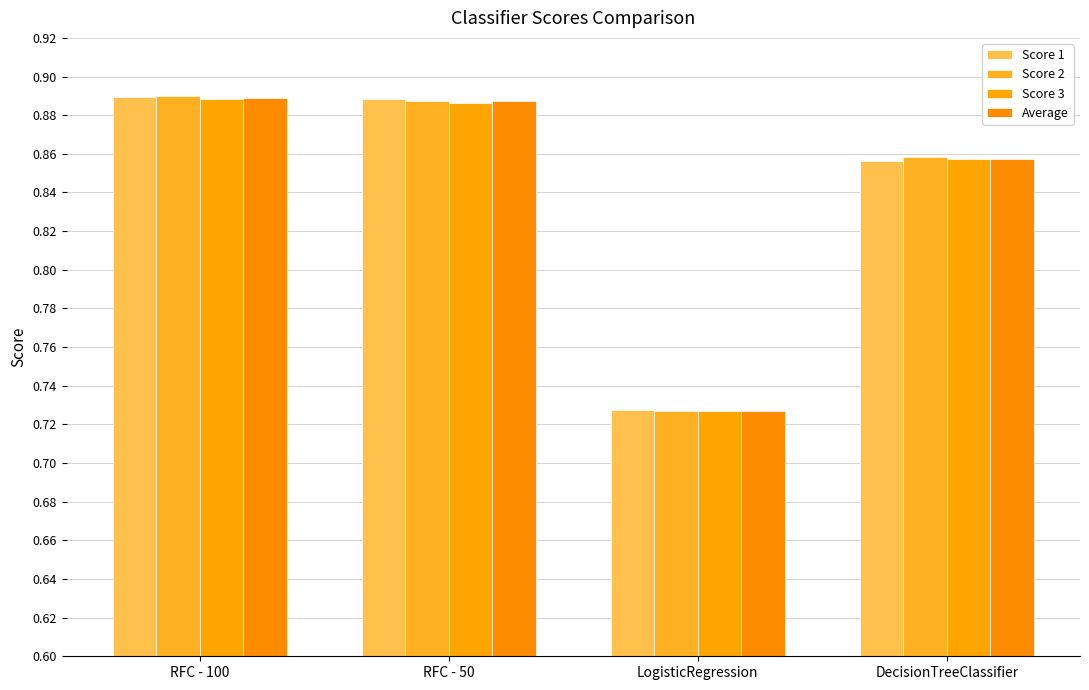

How many bars are there in total?

16